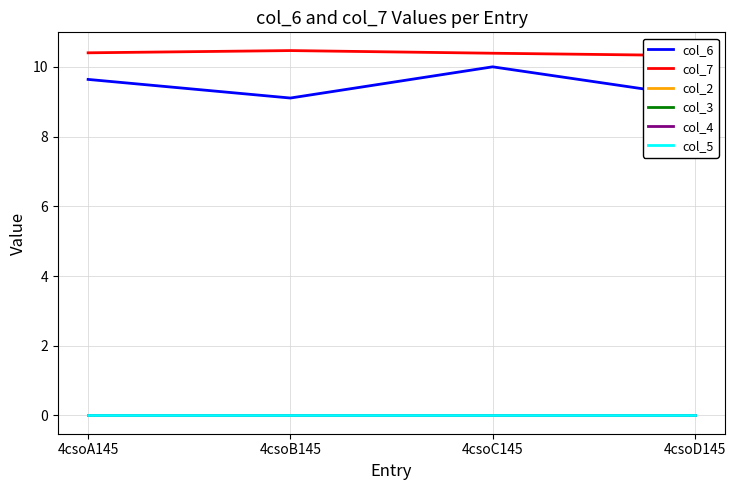

True or false: col_7 and col_6 cross at least once.

False